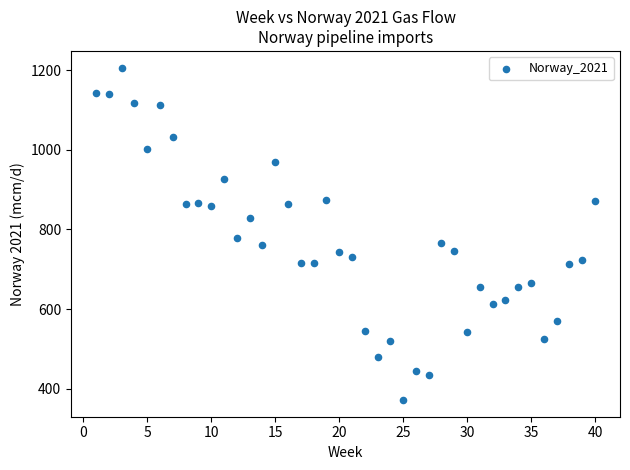

What is the range of X values (max minus min)?

39.0